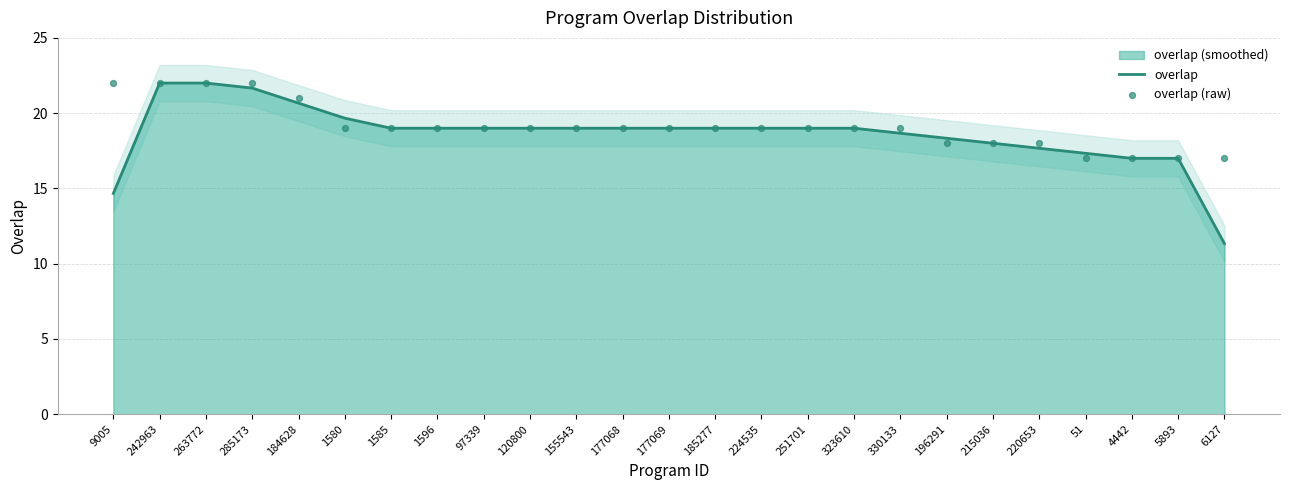

At which category is the sum across all series the highest?

242963